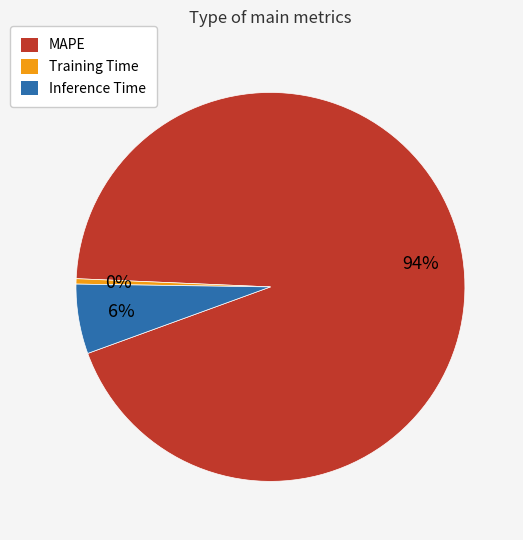

The Inference Time slice represents 20% of the pie. True or false?

False